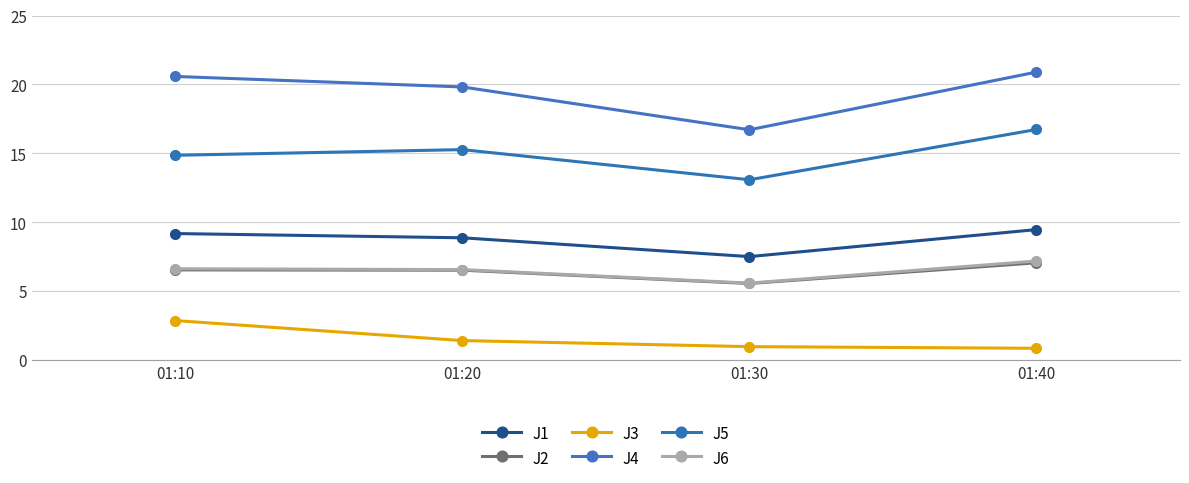

Count the number of categories in the chart.

4